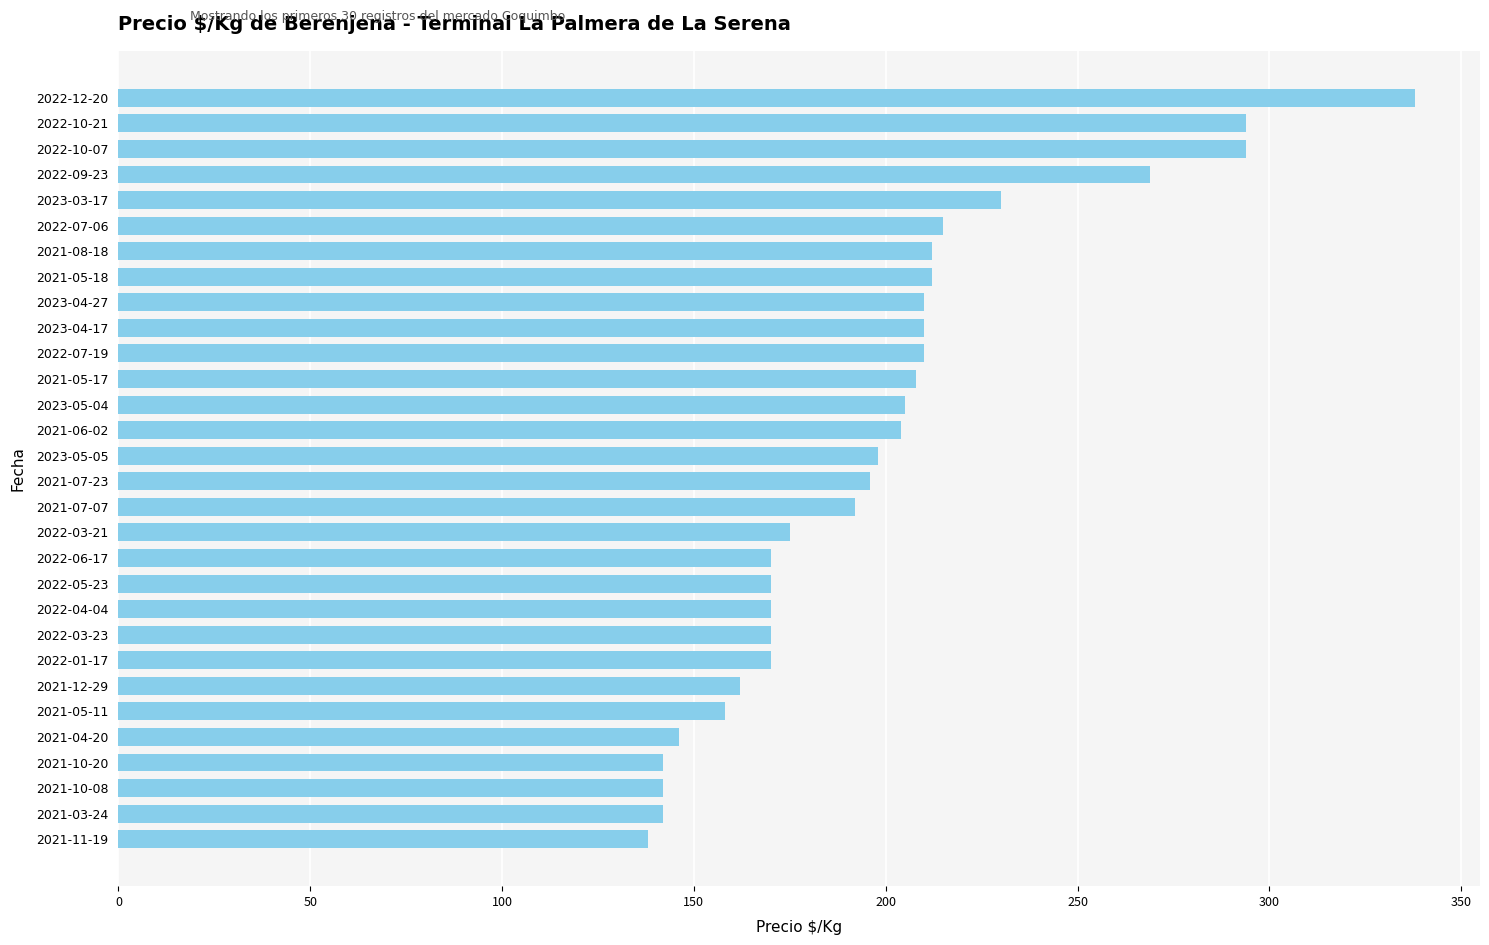

What is the greatest value displayed?

338